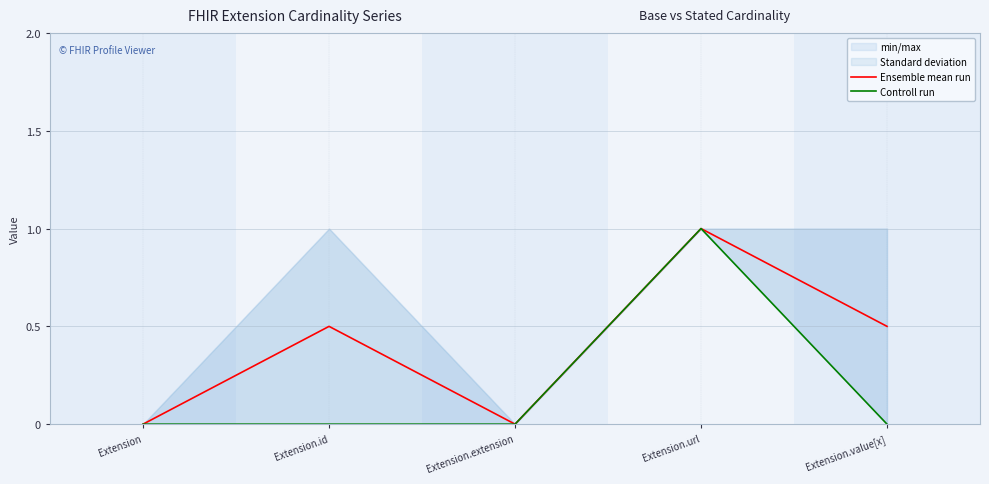

True or false: Controll run and Ensemble mean run cross at least once.

False